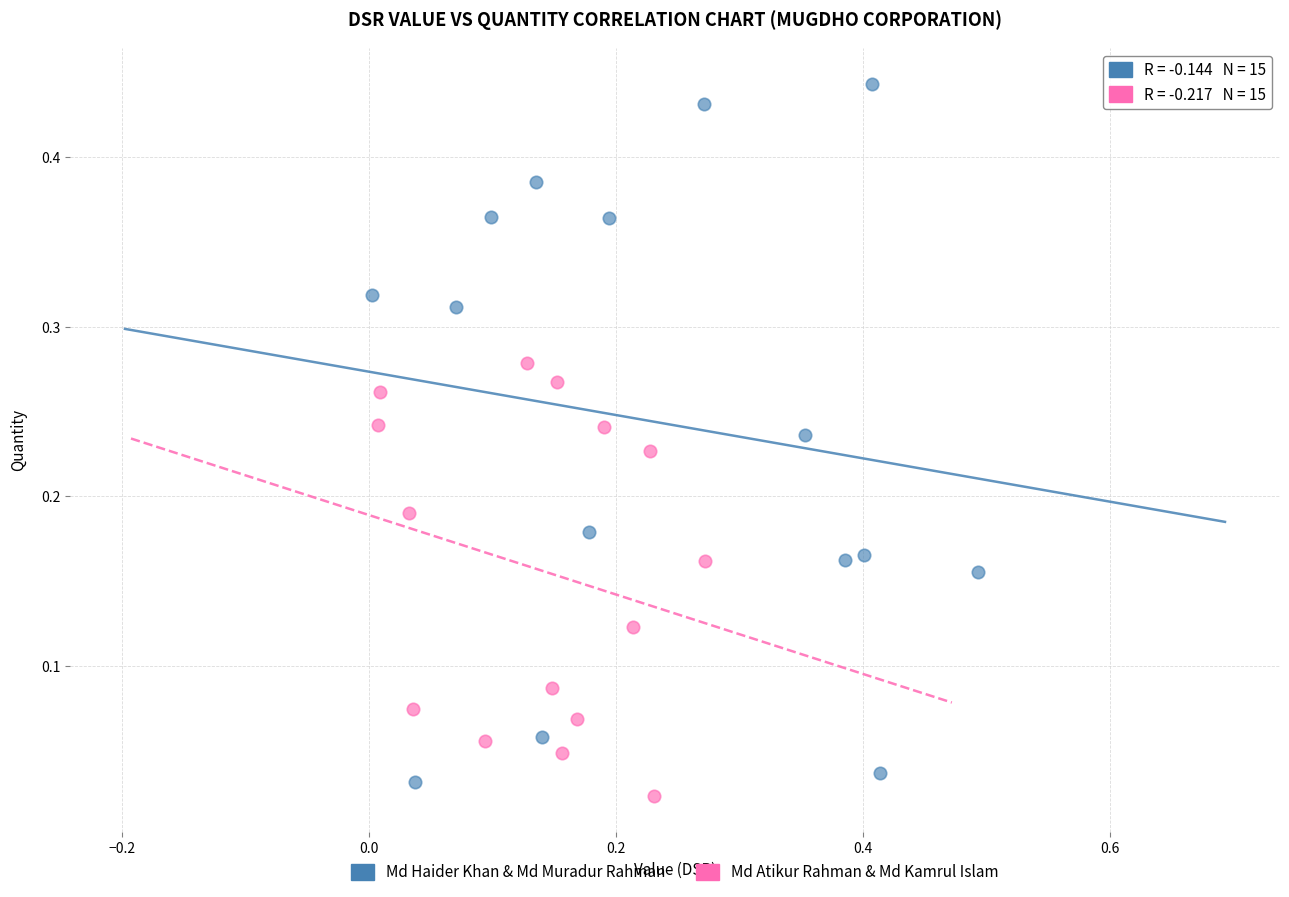

What are all the series names shown in the legend?

Md Haider Khan & Md Muradur Rahman, Md Atikur Rahman & Md Kamrul Islam